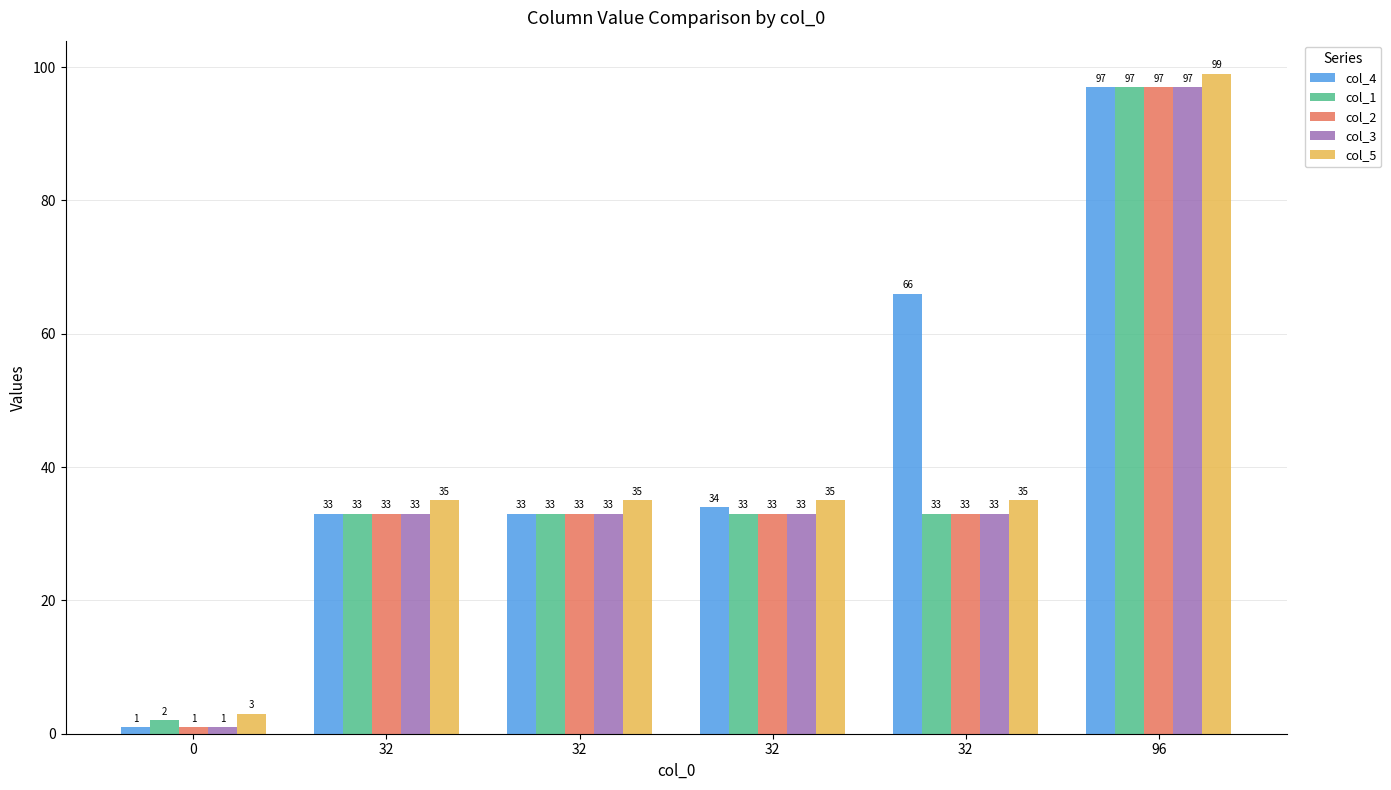

What are all the series names shown in the legend?

col_4, col_1, col_2, col_3, col_5